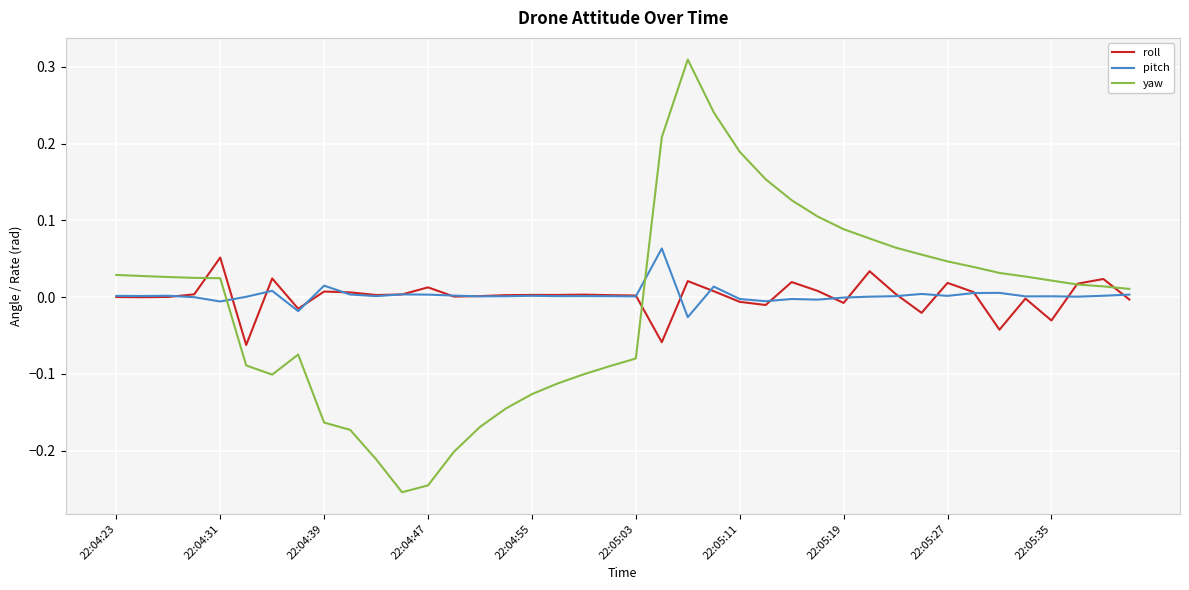

True or false: pitch and yaw cross at least once.

True